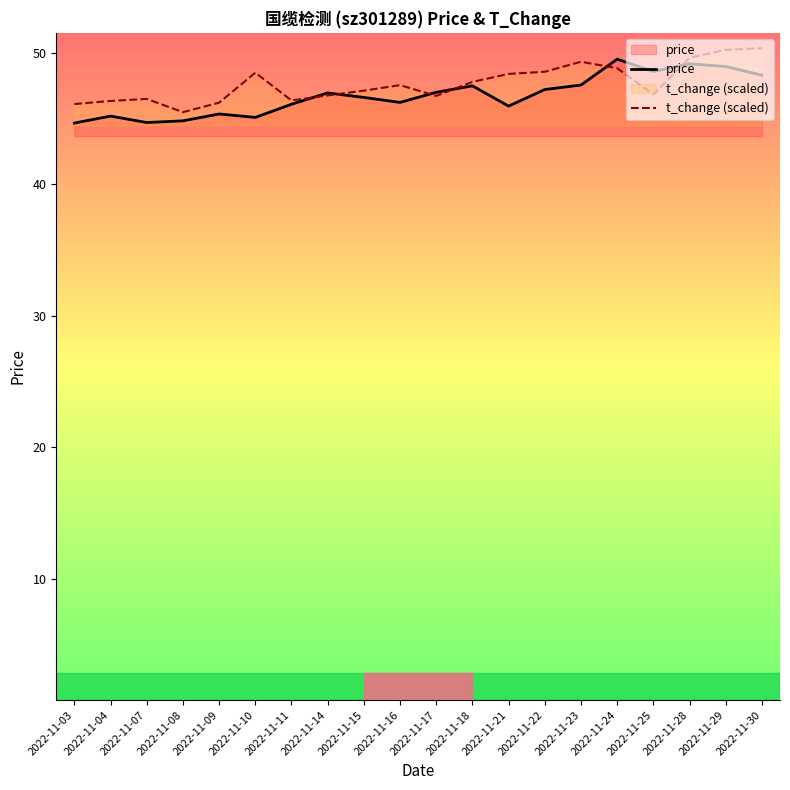

List the series in order of their overall mean, lowest first.

price, t_change (scaled)